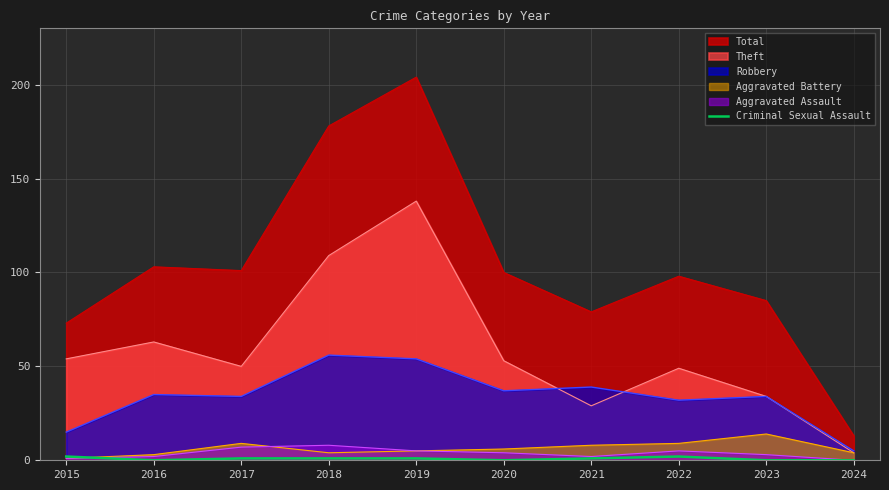

The Aggravated Battery series shows 5 at 2019. True or false?

True